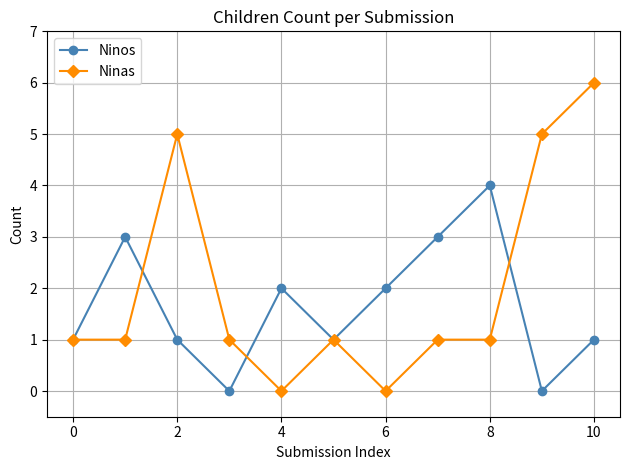

Which series ends up on top after the final intersection of Ninas and Ninos?

Ninas